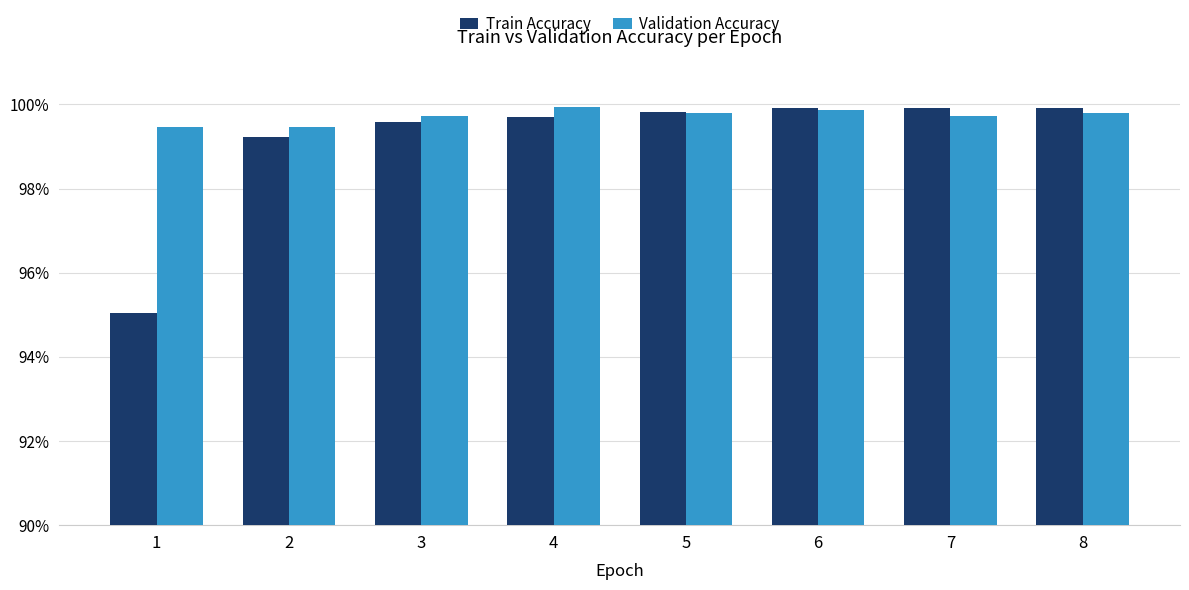

What is the value of the Train Accuracy bar at the 2nd from the left?

99.2